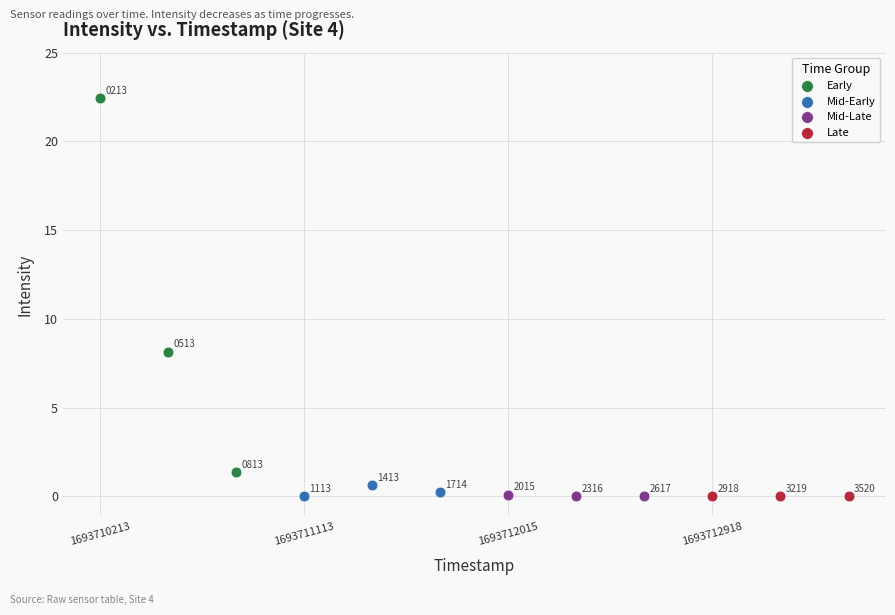

What are all the series names shown in the legend?

Early, Mid-Early, Mid-Late, Late